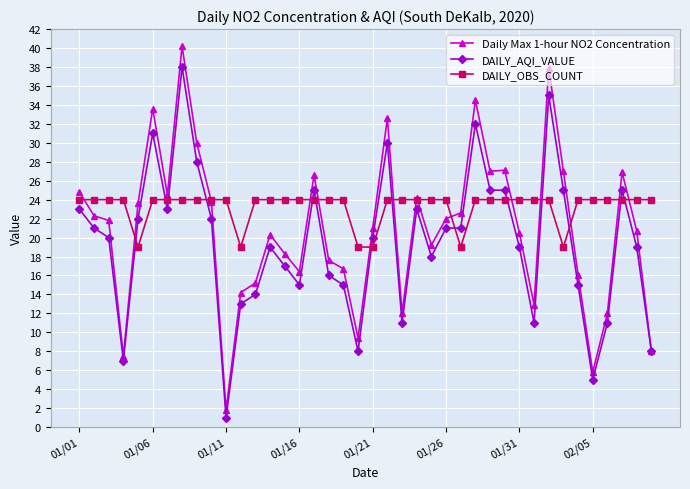

True or false: DAILY_OBS_COUNT and DAILY_AQI_VALUE cross at least once.

True